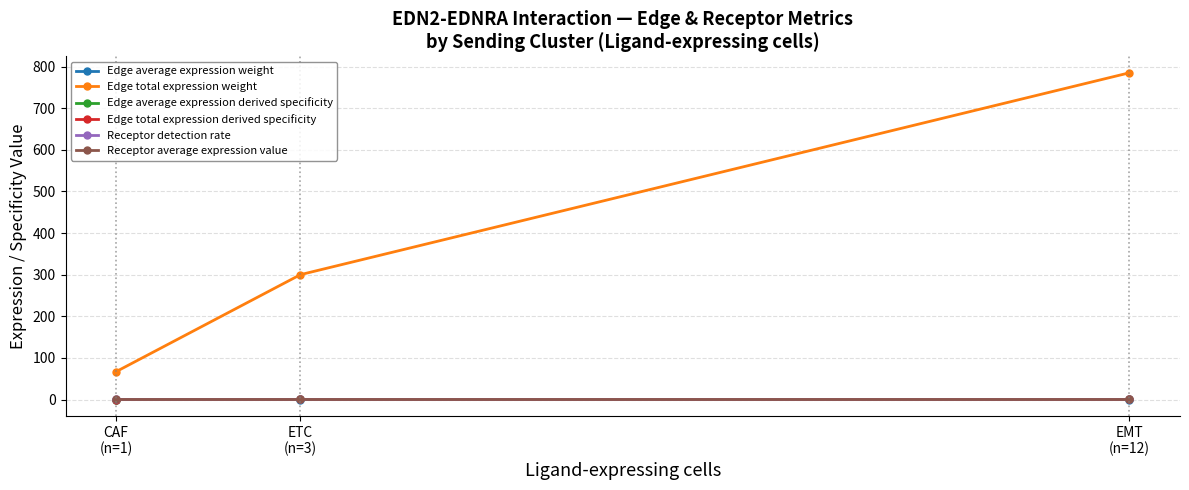

What is the greatest value displayed?

784.9